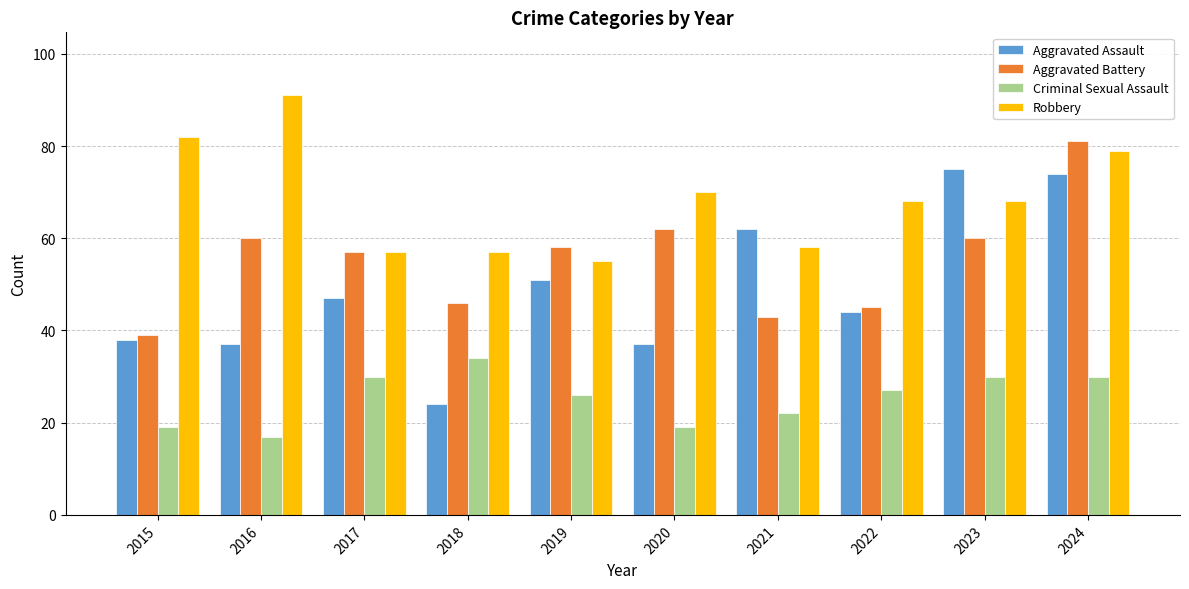

Reading right to left, transcribe all the data shown in this chart.

Aggravated Assault: 2024=74	2023=75	2022=44	2021=62	2020=37	2019=51	2018=24	2017=47	2016=37	2015=38
Aggravated Battery: 2024=81	2023=60	2022=45	2021=43	2020=62	2019=58	2018=46	2017=57	2016=60	2015=39
Criminal Sexual Assault: 2024=30	2023=30	2022=27	2021=22	2020=19	2019=26	2018=34	2017=30	2016=17	2015=19
Robbery: 2024=79	2023=68	2022=68	2021=58	2020=70	2019=55	2018=57	2017=57	2016=91	2015=82